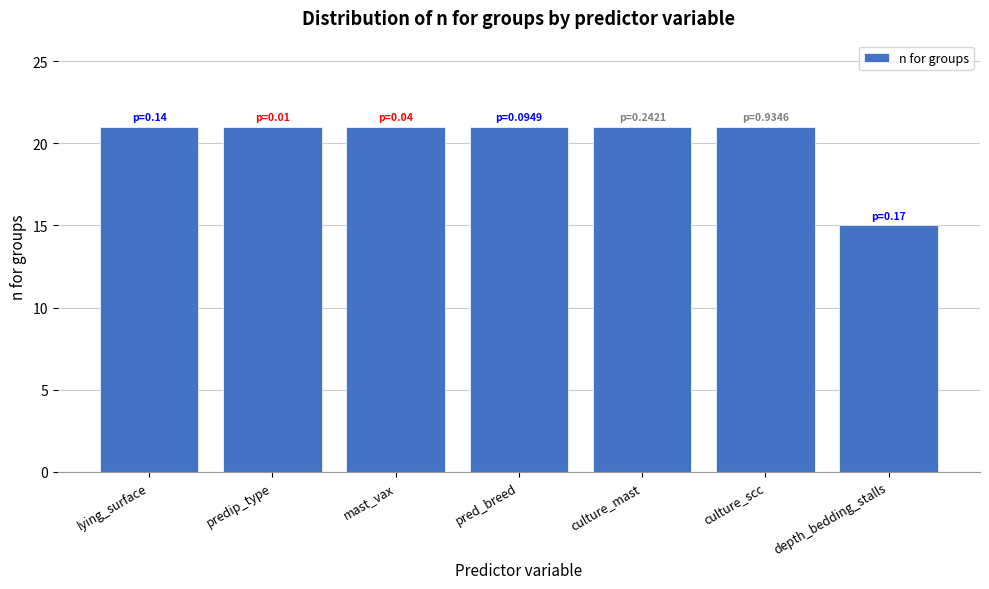

Reading left to right, list all the values displayed in this chart.

lying_surface=21	predip_type=21	mast_vax=21	pred_breed=21	culture_mast=21	culture_scc=21	depth_bedding_stalls=15